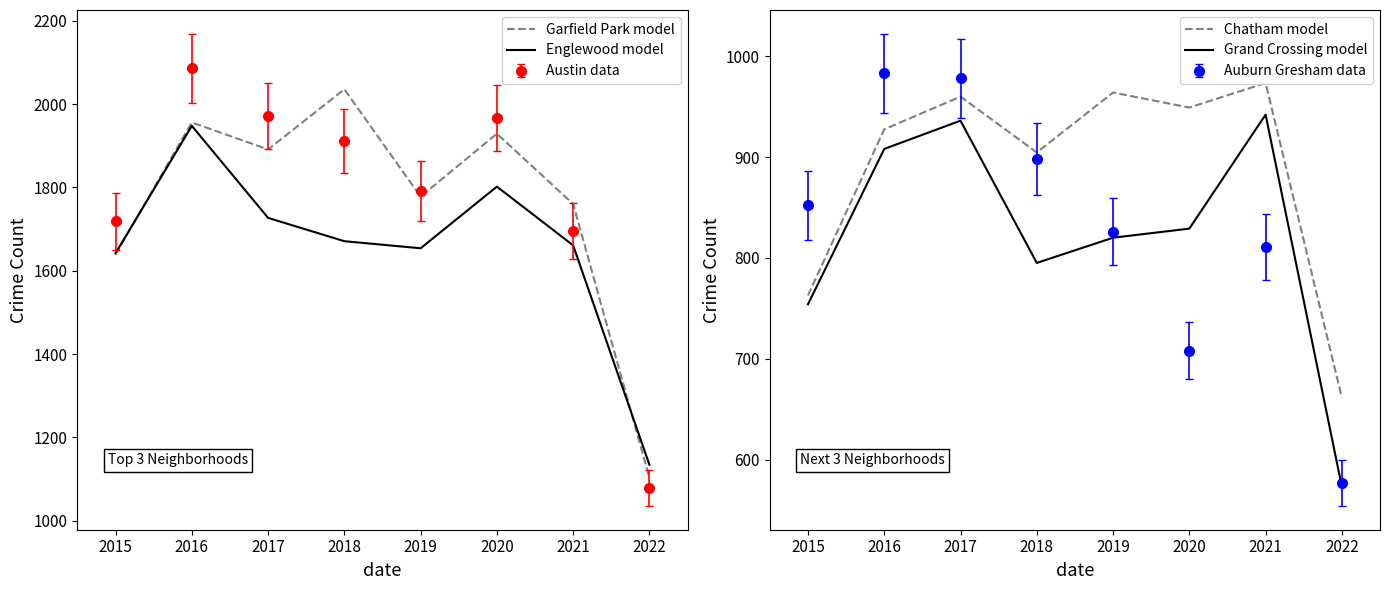

What is the sum of the Grand Crossing model values at 2015 and 2020?

1583